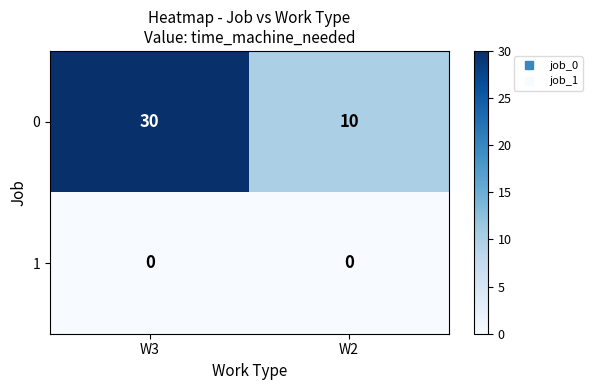

Which series has the largest total across all categories?

0